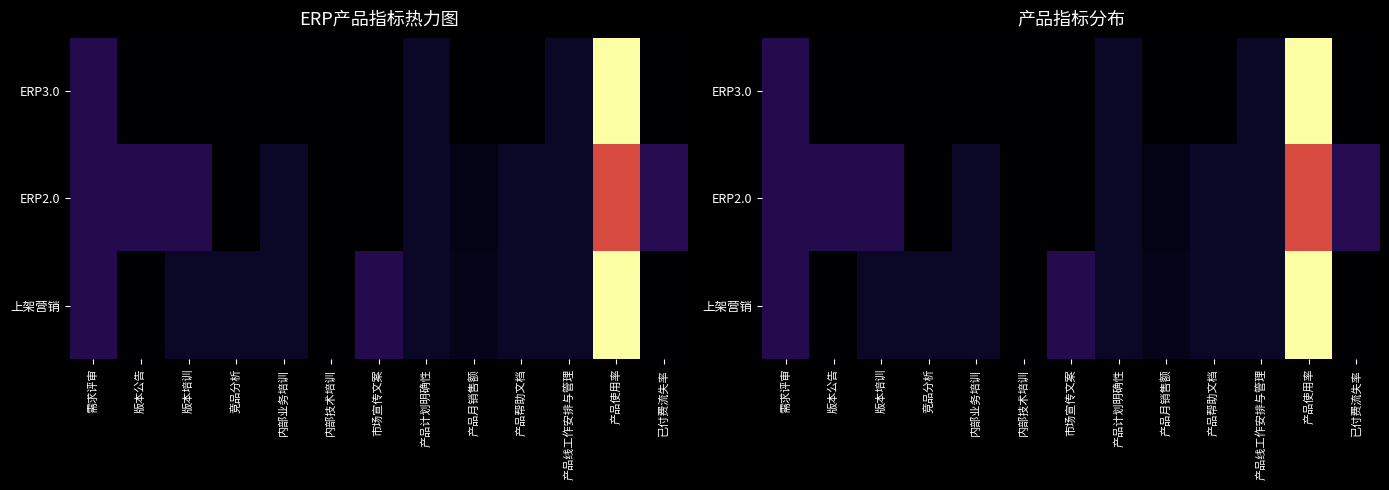

List the series in order of their peak value, highest first.

ERP3.0, 上架营销, ERP2.0